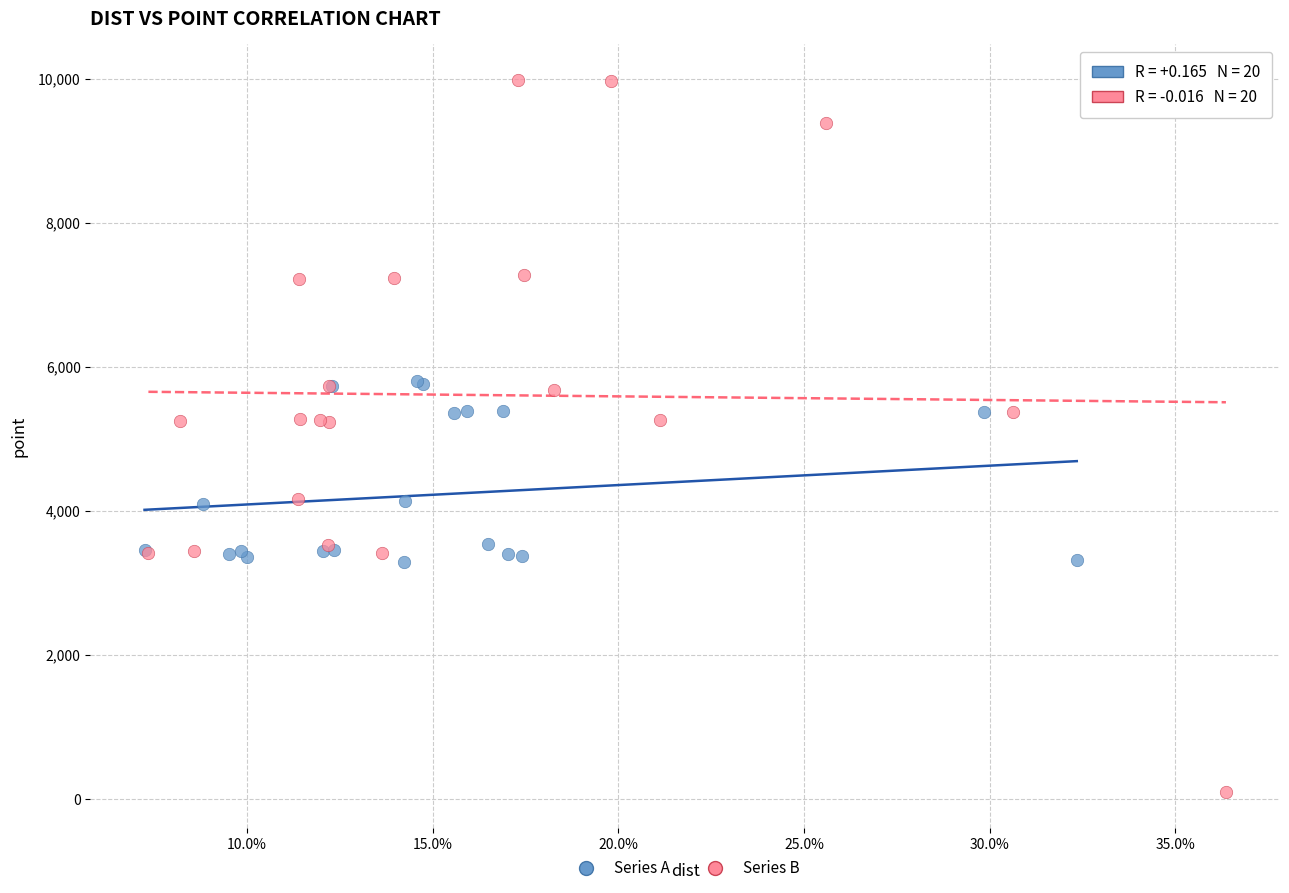

Which series reaches the maximum Y coordinate?

Series B